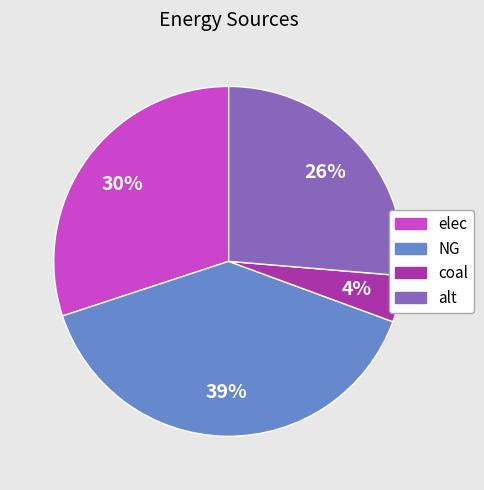

To the nearest percent, what is the combined percentage of coal and elec?

34%